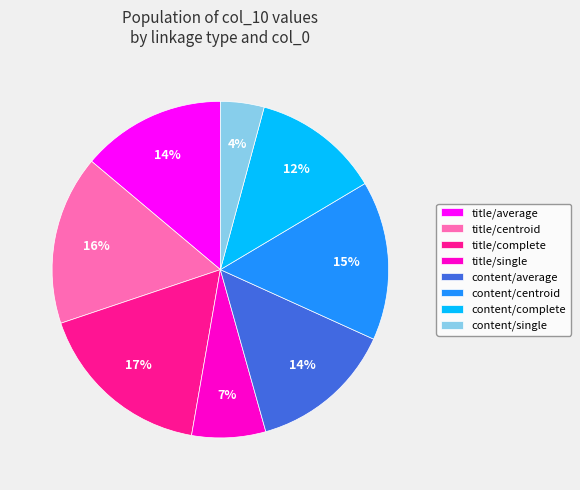

Is the sum of title/single and content/single greater than half?

No